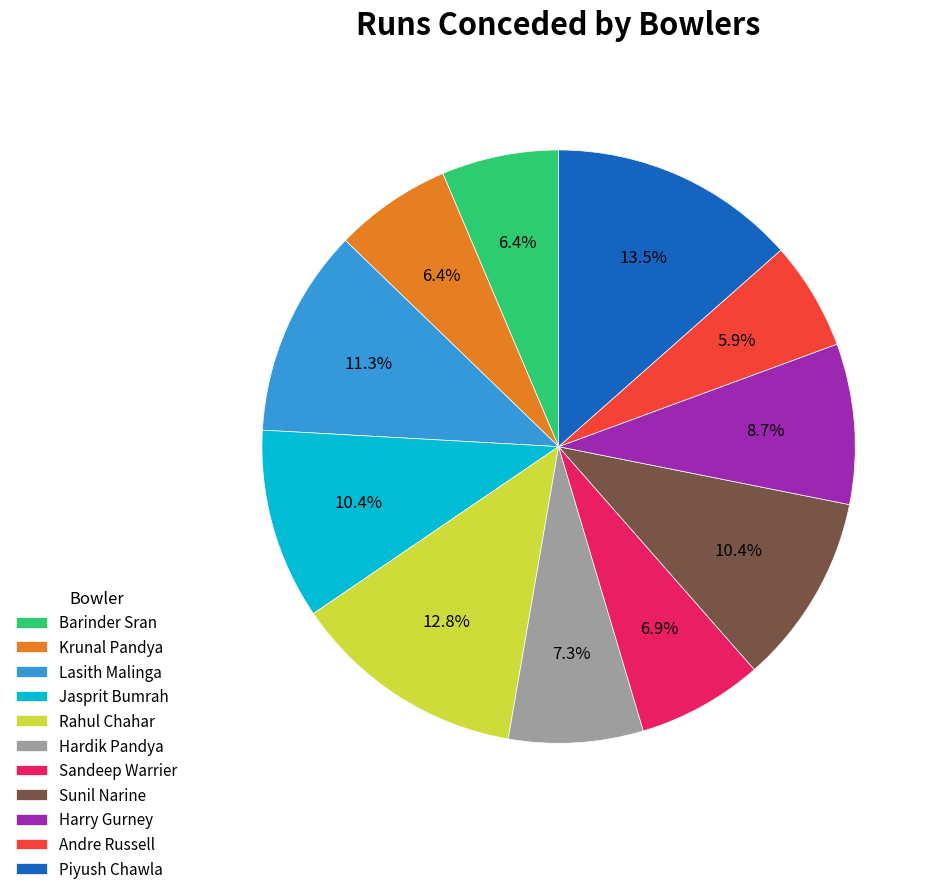

Count the number of slices in the pie.

11